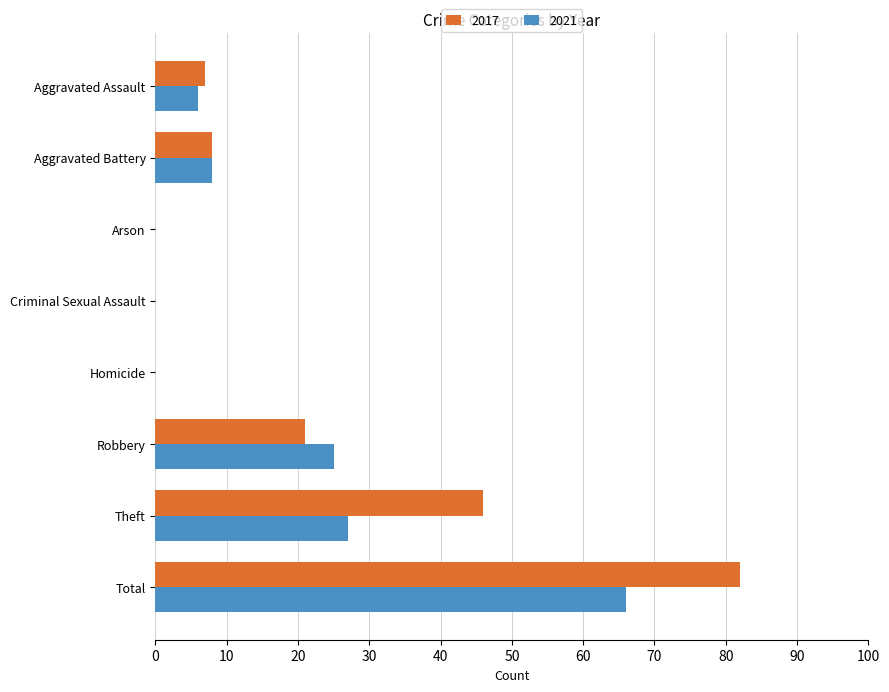

What is the total value across all series at Total?

148